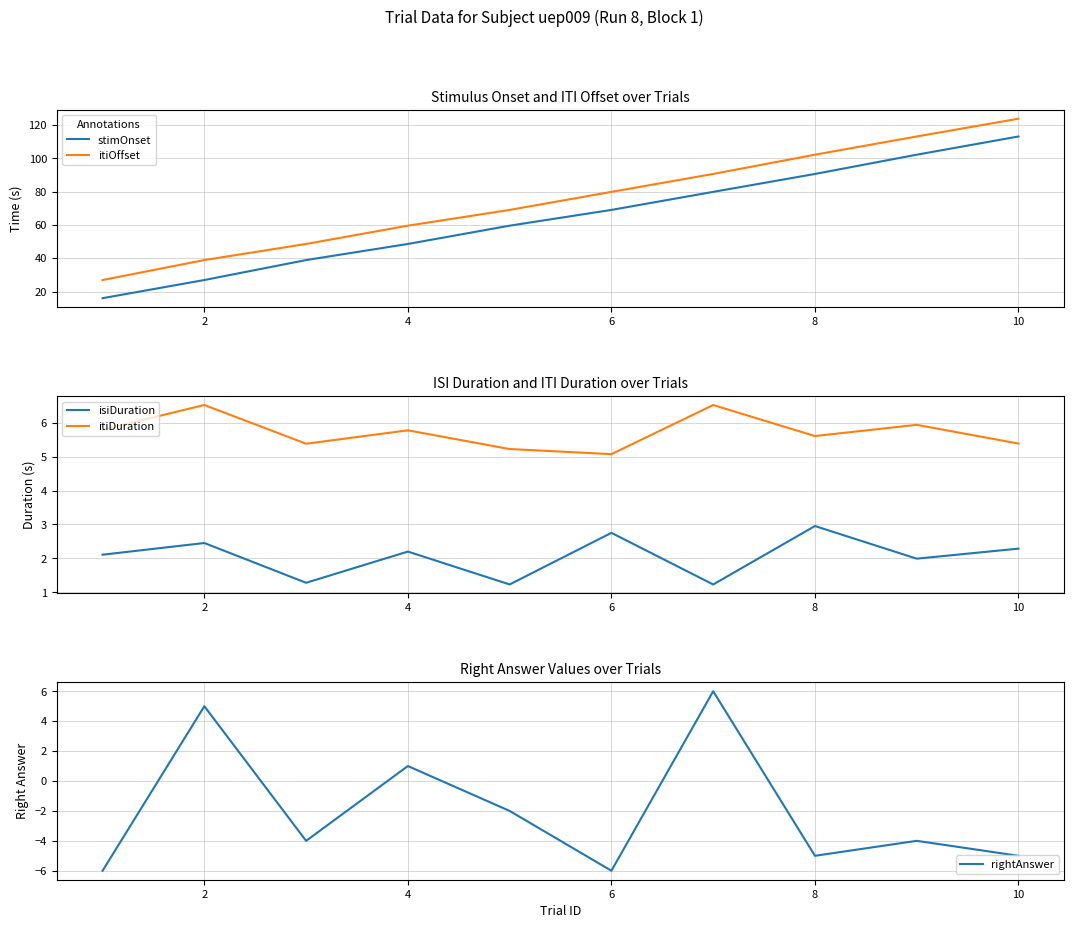

How many values in the itiOffset series are below 79?

5